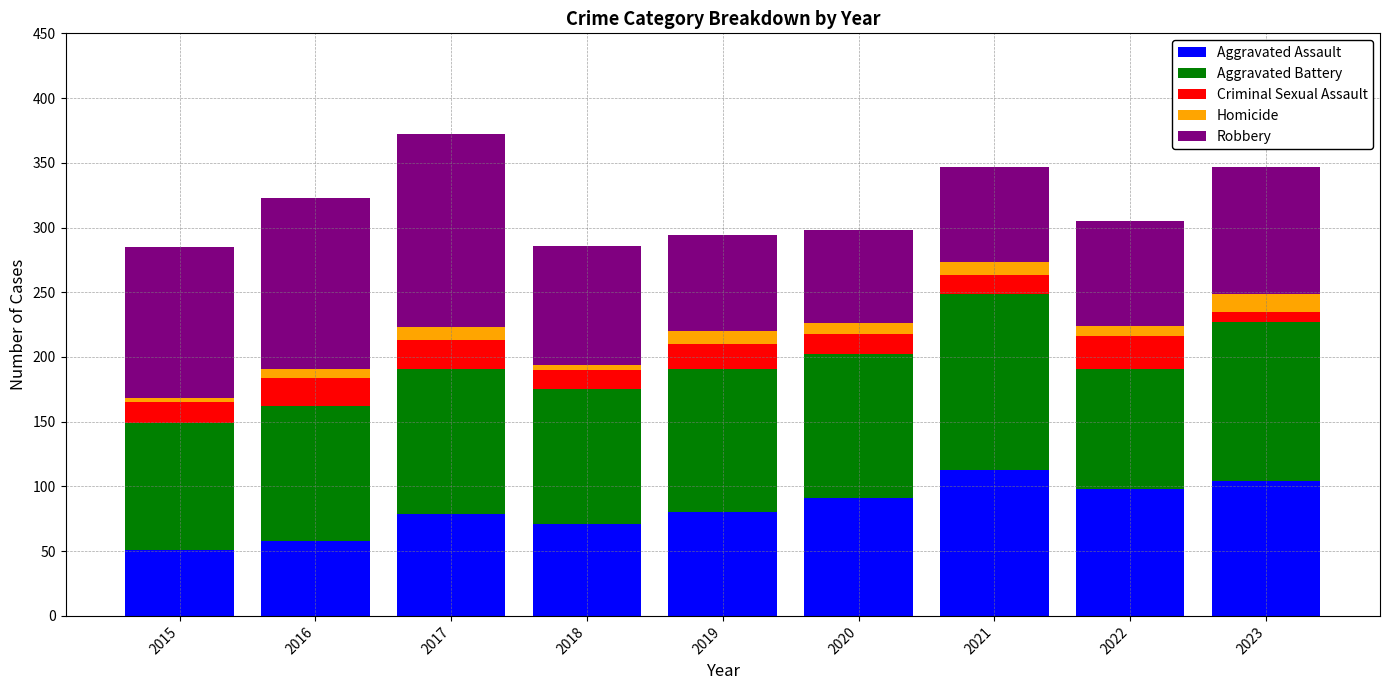

What is the minimum value for Aggravated Assault?

51